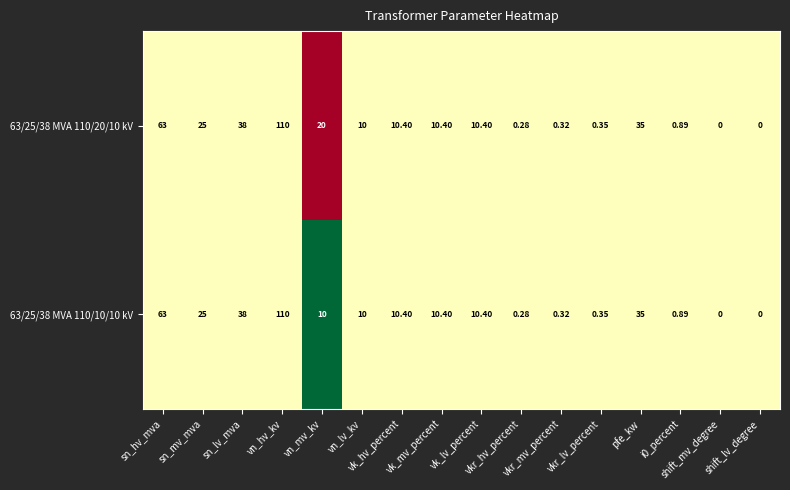

List the series in order of their peak value, highest first.

63/25/38 MVA 110/20/10 kV, 63/25/38 MVA 110/10/10 kV